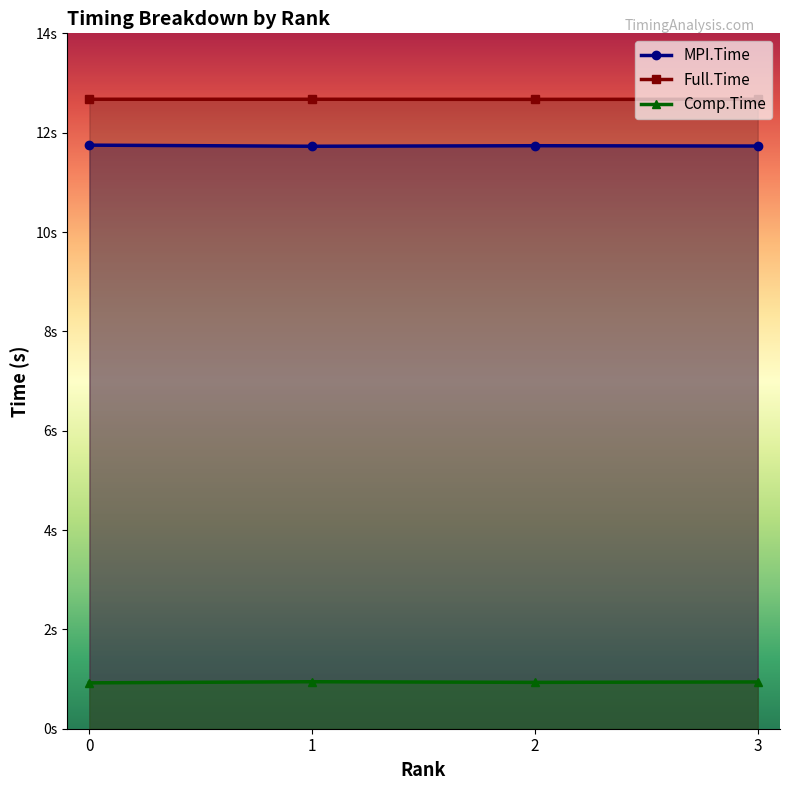

What is the total value across all series at 0?

25.3